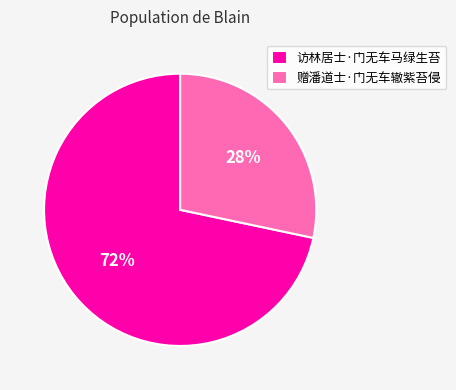

Approximately how many times larger is the value at 赠潘道士·门无车辙紫苔侵 compared to 访林居士·门无车马绿生苔?

0.4